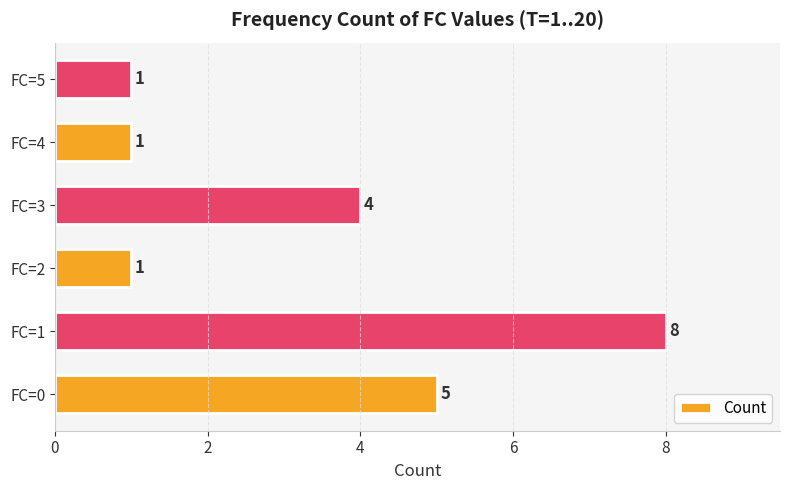

Count the number of data series in this chart.

1